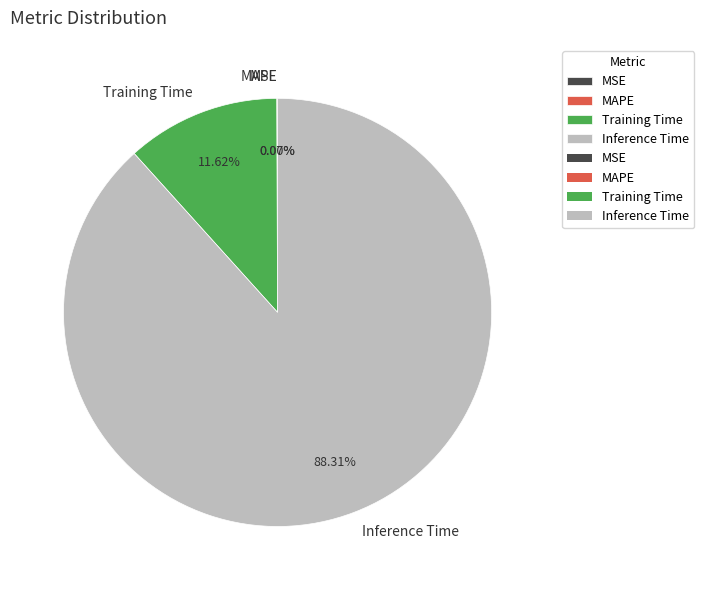

Does any single category account for the majority?

Yes